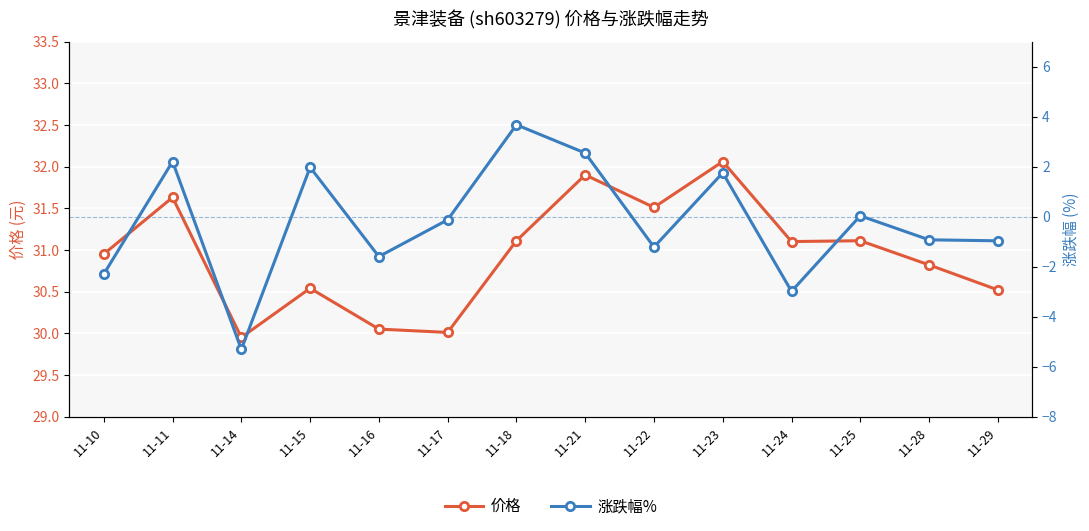

What are all the series names shown in the legend?

价格, 涨跌幅%